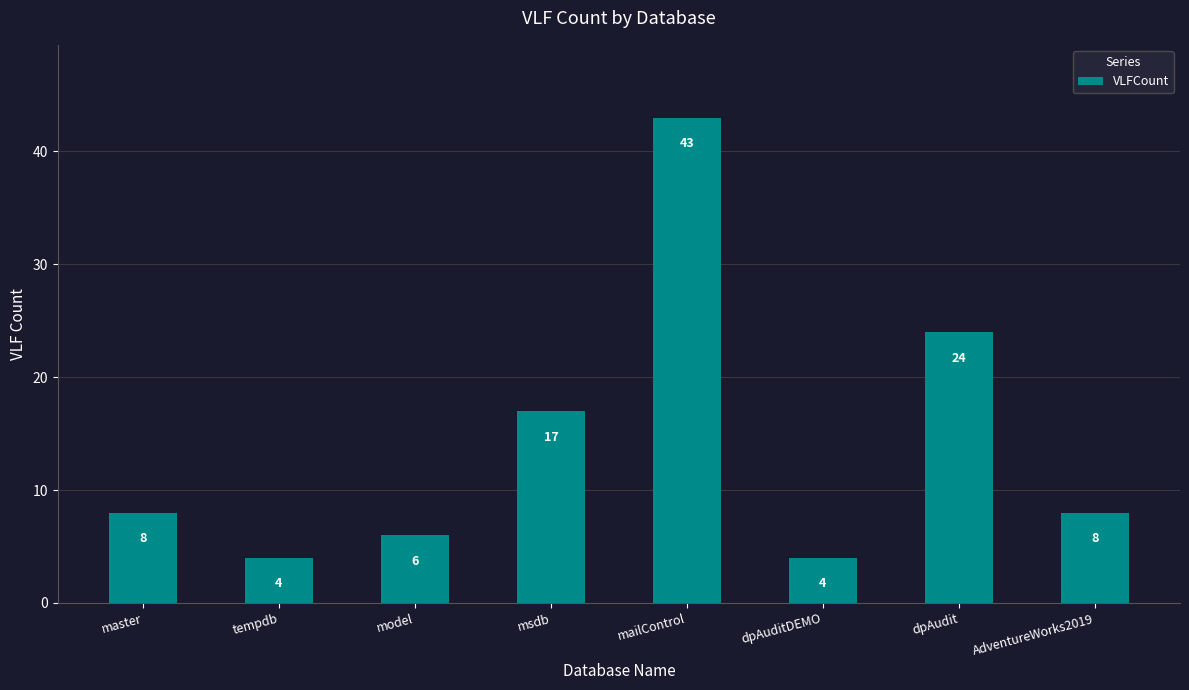

What is the sum of all values?

114